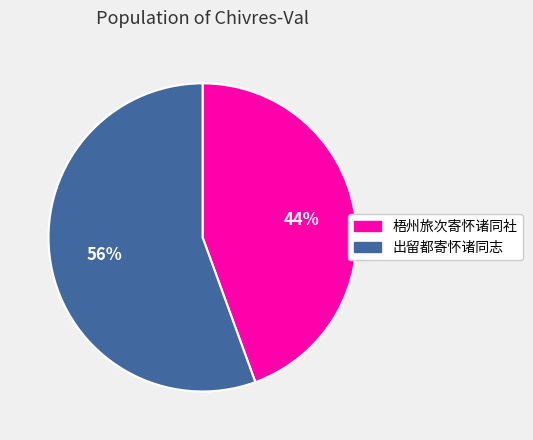

Is the sum of 出留都寄怀诸同志 and 梧州旅次寄怀诸同社 greater than half?

Yes